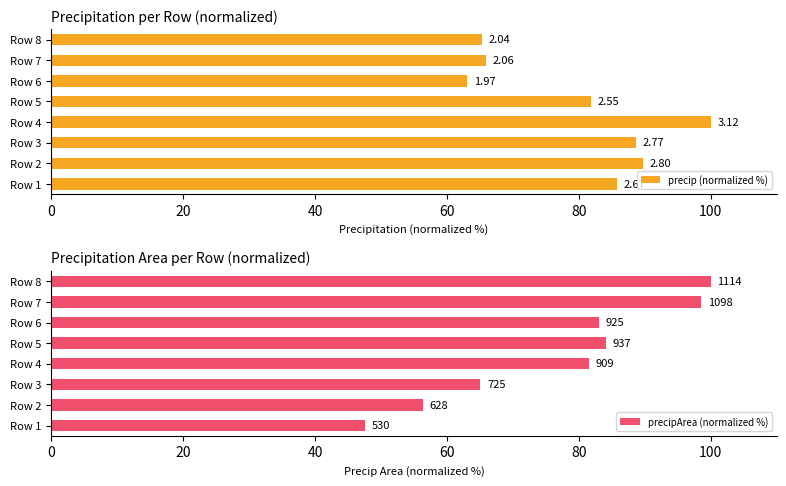

Is it true that precip (normalized %) equals 115.2 at Row 8?

False